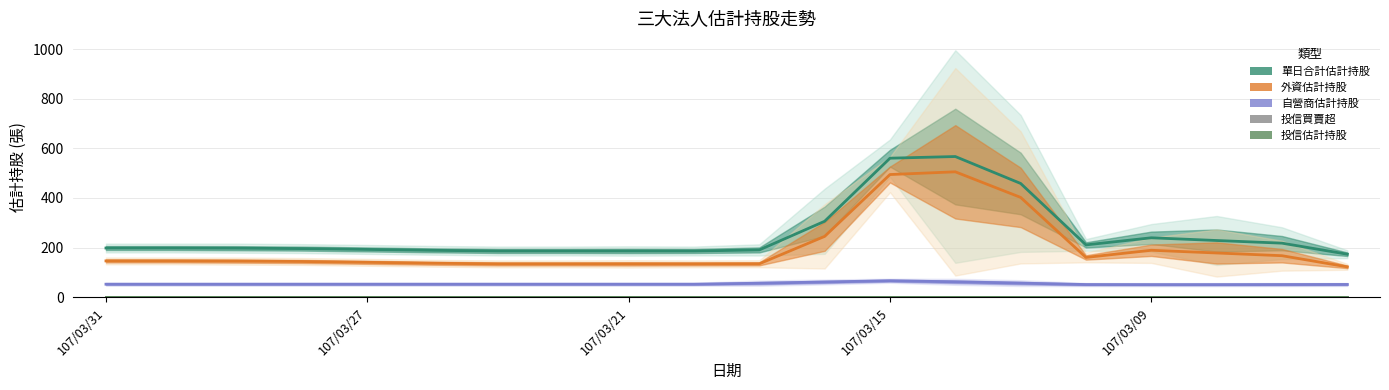

What position from the left is 107/03/15?

4